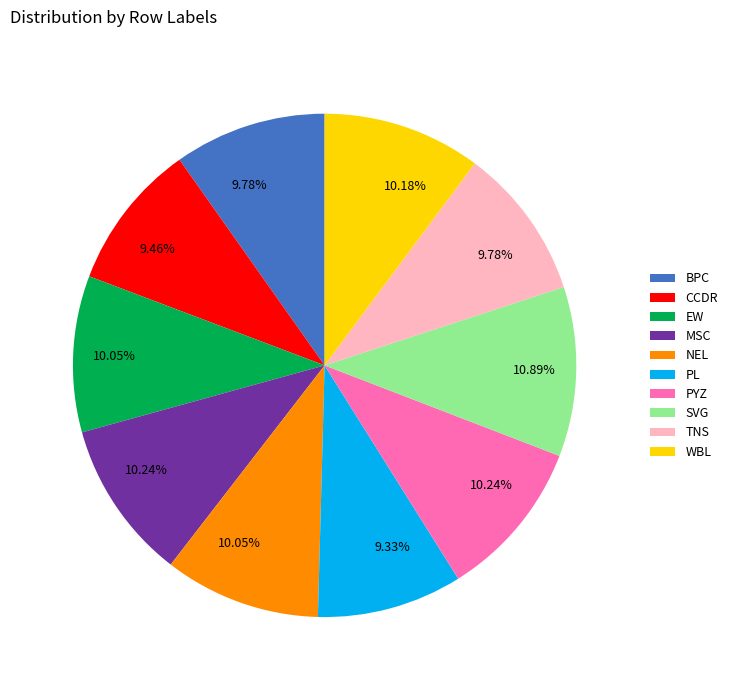

Is it true that PYZ is 4% of the pie?

False